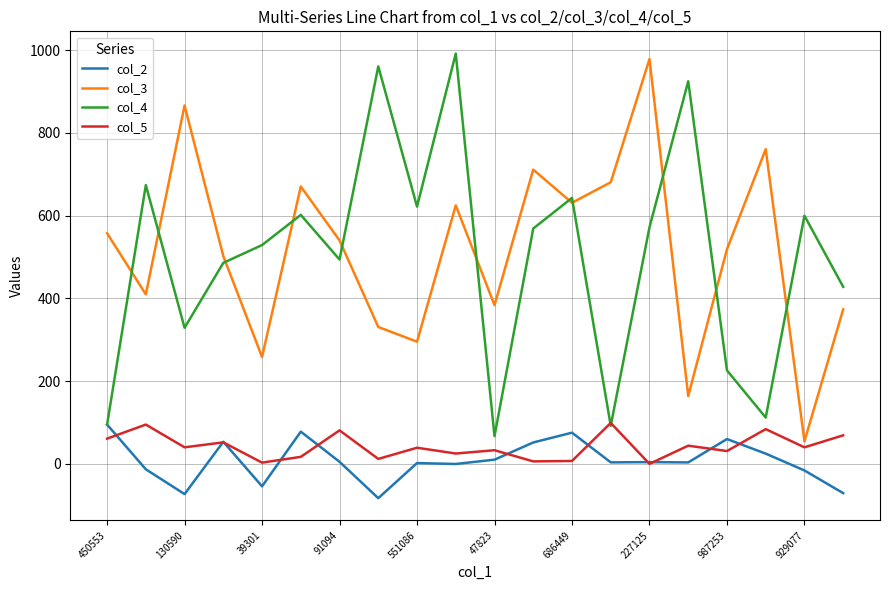

What is the difference between the maximum and minimum values in the col_2 series?

177.9